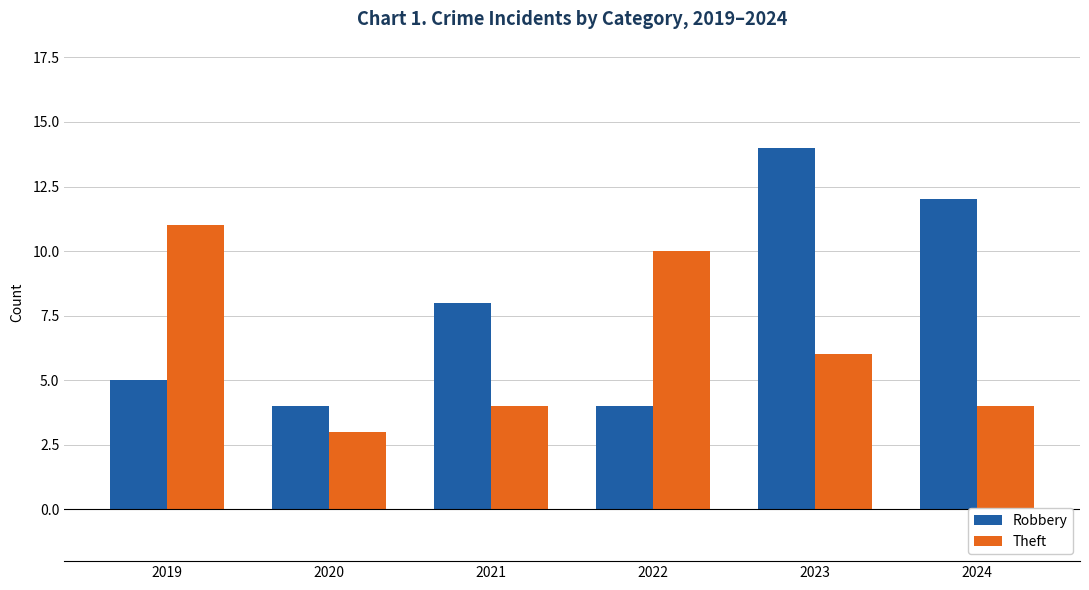

What is the difference between the Robbery values at 2021 and 2020?

4